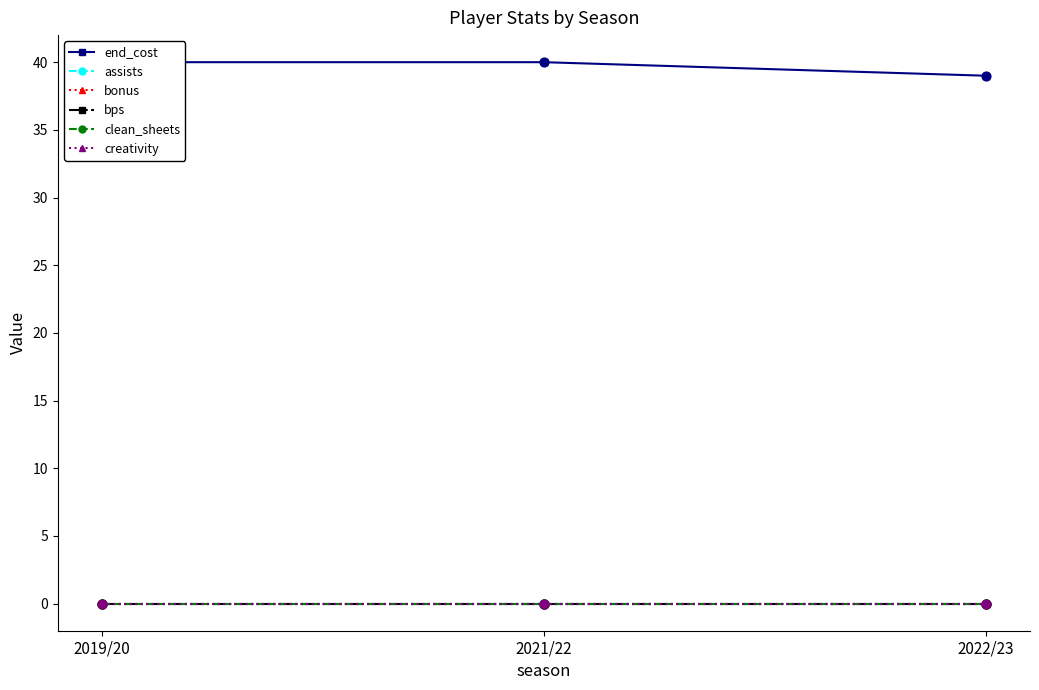

Which series has the widest spread of Y values?

end_cost